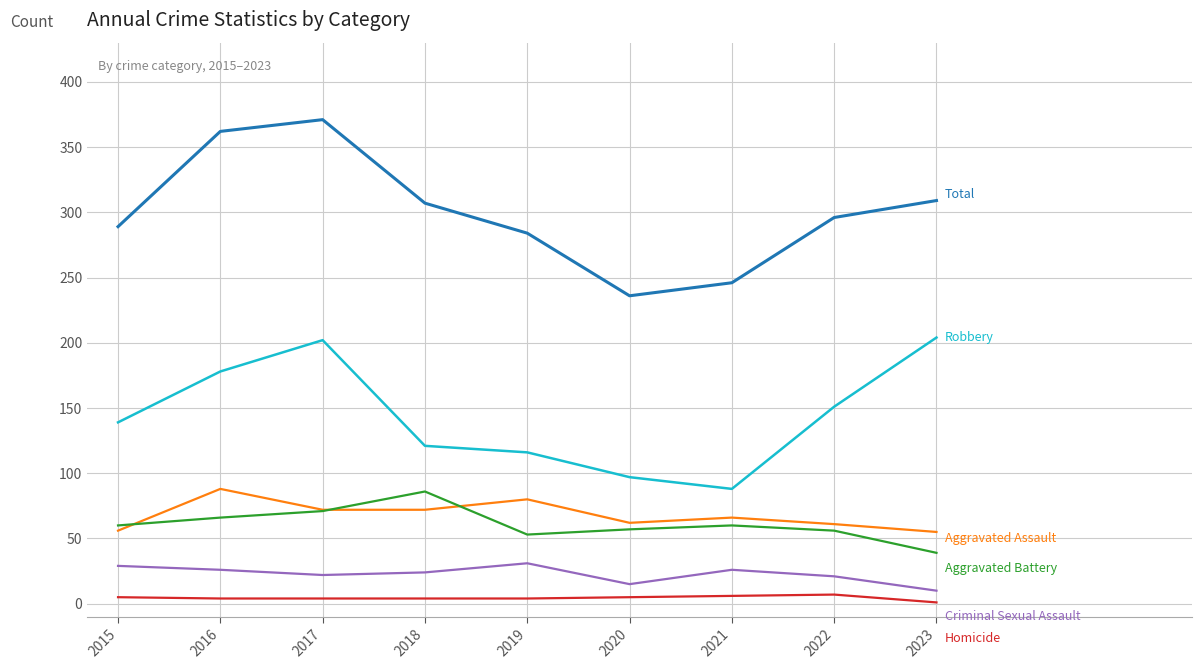

Which category has the highest value across all series?

2017